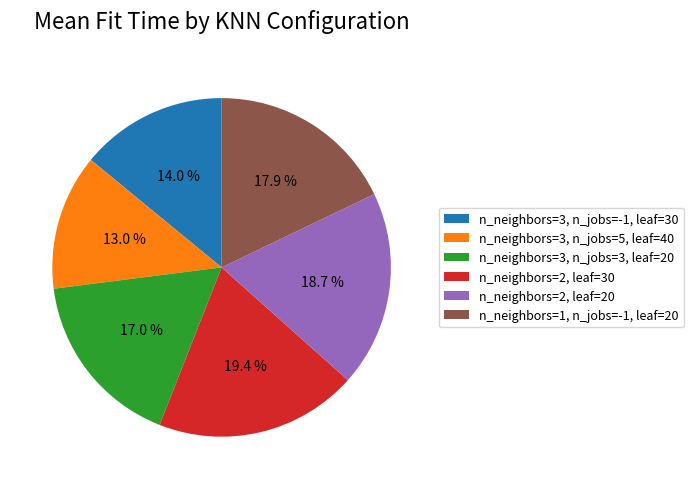

Between n_neighbors=1, n_jobs=-1, leaf=20 and n_neighbors=3, n_jobs=-1, leaf=30, which is larger?

n_neighbors=1, n_jobs=-1, leaf=20